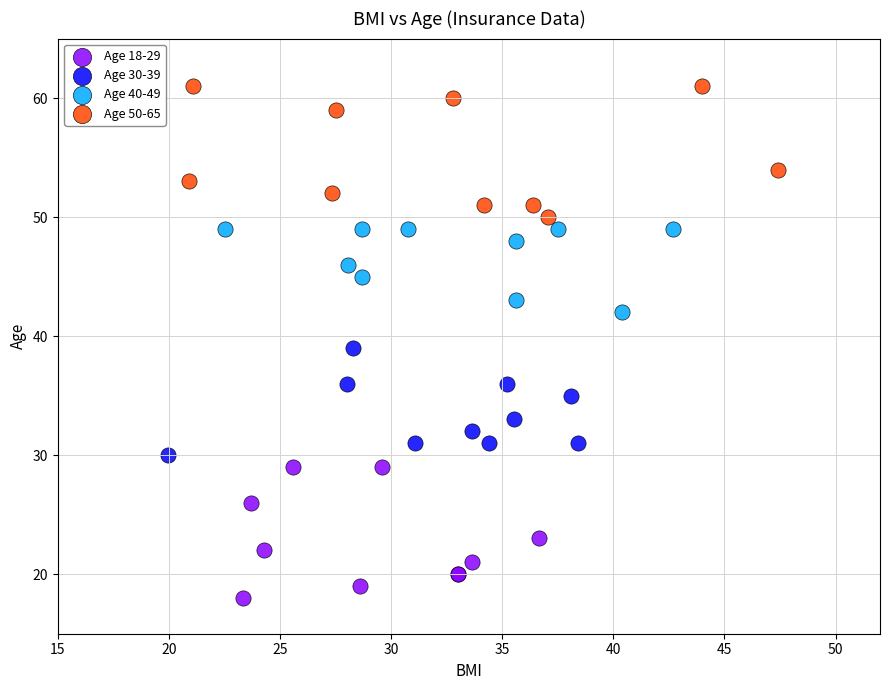

Which series reaches the maximum Y coordinate?

Age 50-65